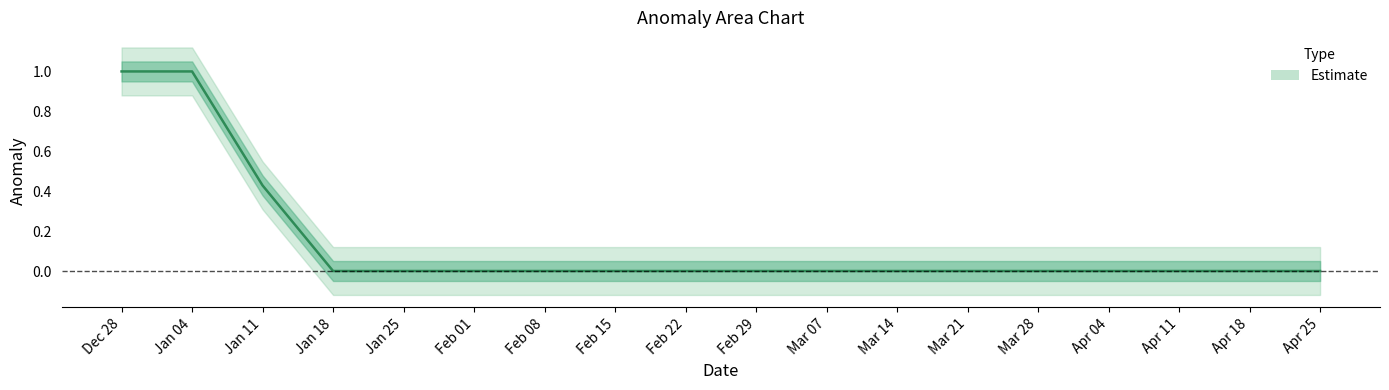

True or false: anomaly_center and anomaly_lower1 intersect in this chart.

False